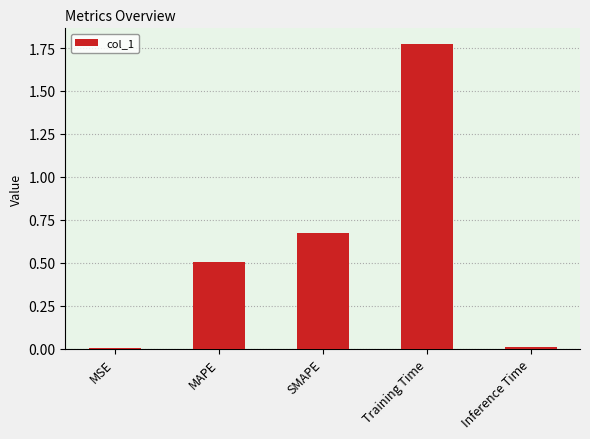

Does the chart contain stacked bars?

No